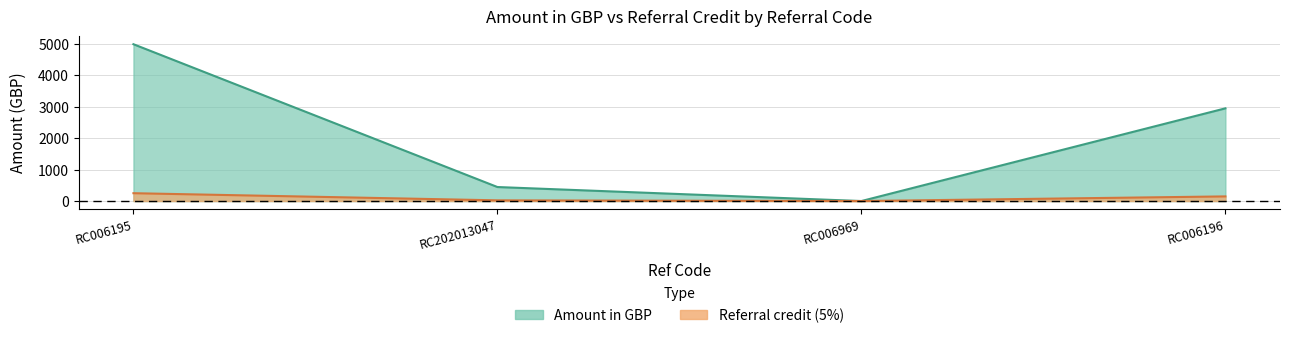

Where is the first local minimum for Amount in GBP?

RC006969